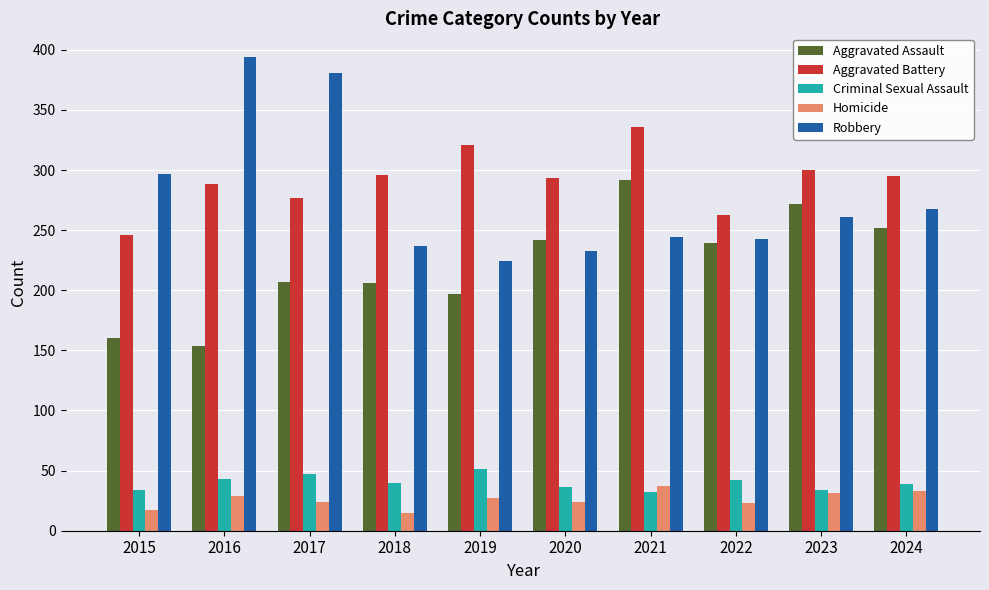

What are all the series names shown in the legend?

Aggravated Assault, Aggravated Battery, Criminal Sexual Assault, Homicide, Robbery